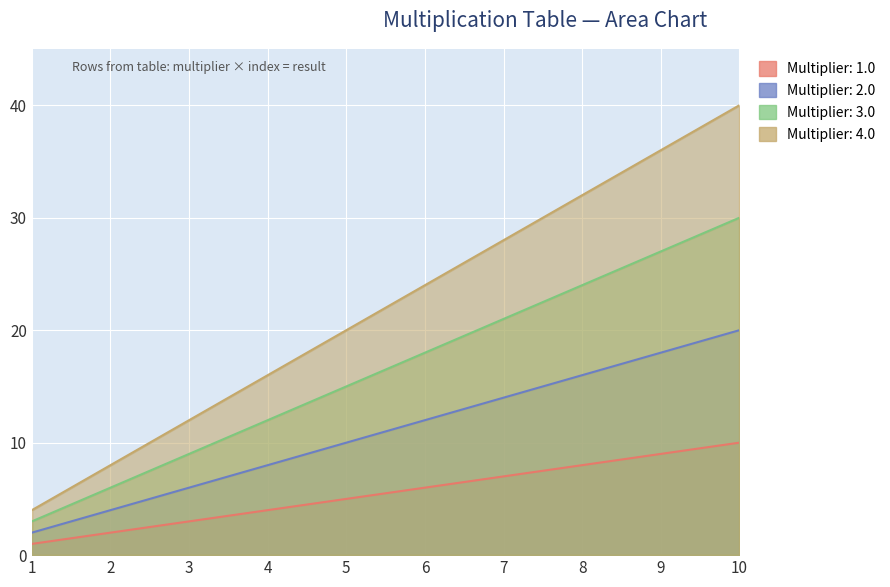

Between 1.0 and 7.0, which series saw the biggest shift?

4.0